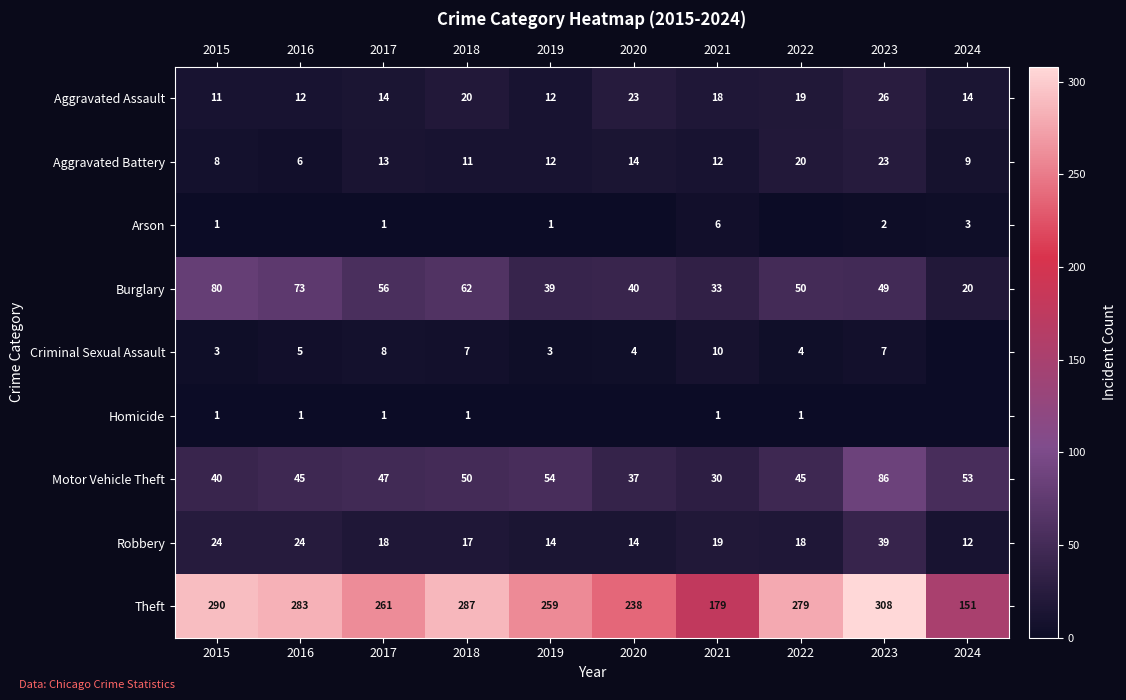

How many data points does each series have?

10